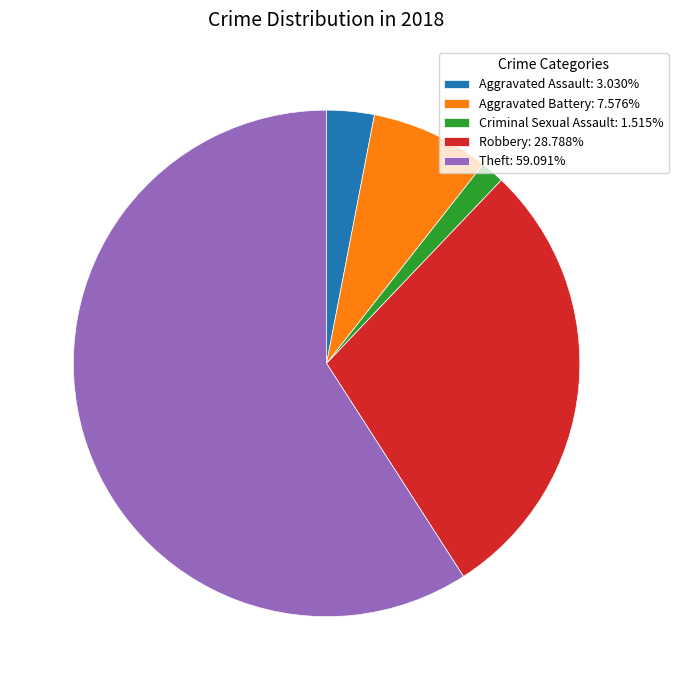

Is the sum of Criminal Sexual Assault: 1.515% and Aggravated Assault: 3.030% greater than half?

No